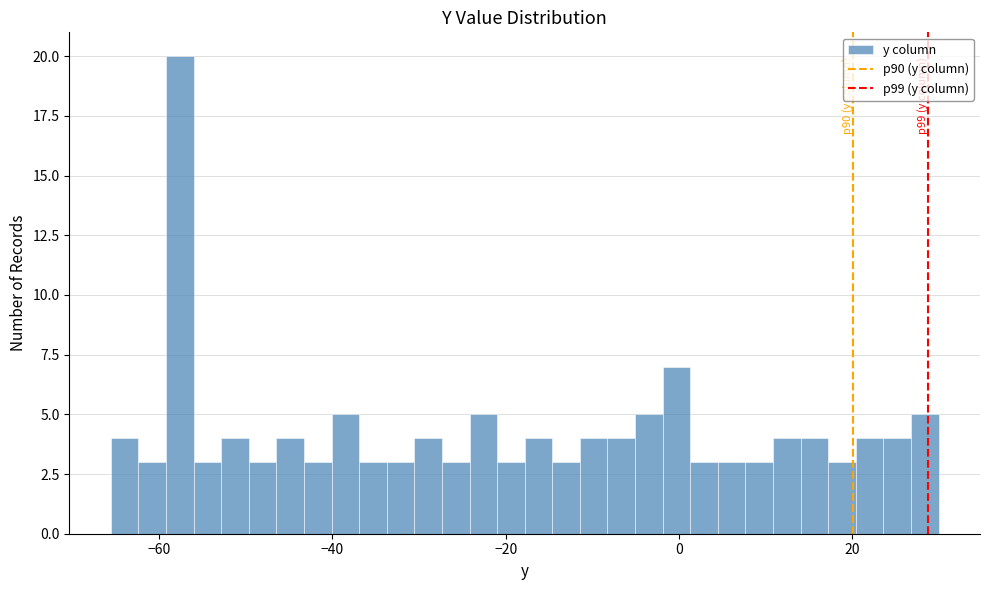

Read against the x-axis, roughly where is the centre of the tallest bar?

-58